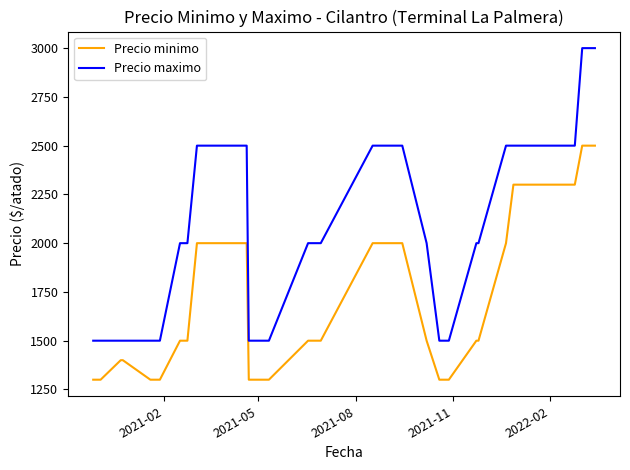

True or false: Precio minimo and Precio maximo intersect in this chart.

False